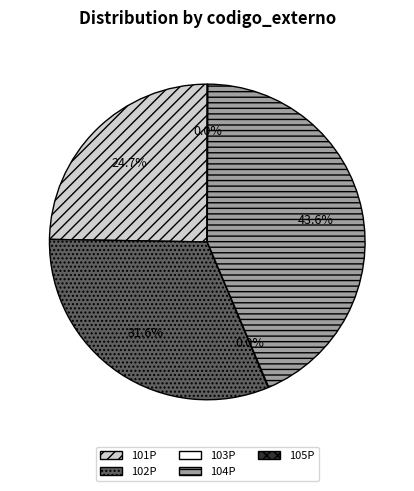

The 104P slice represents 53% of the pie. True or false?

False